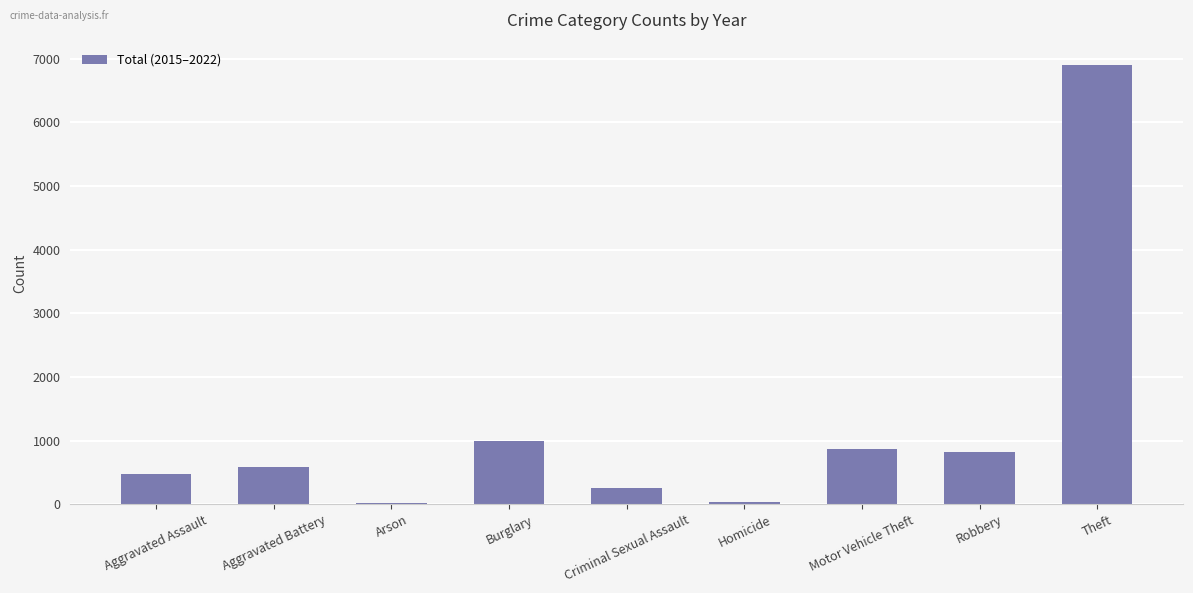

Approximately how many times larger is the value at Aggravated Battery compared to Motor Vehicle Theft?

0.7